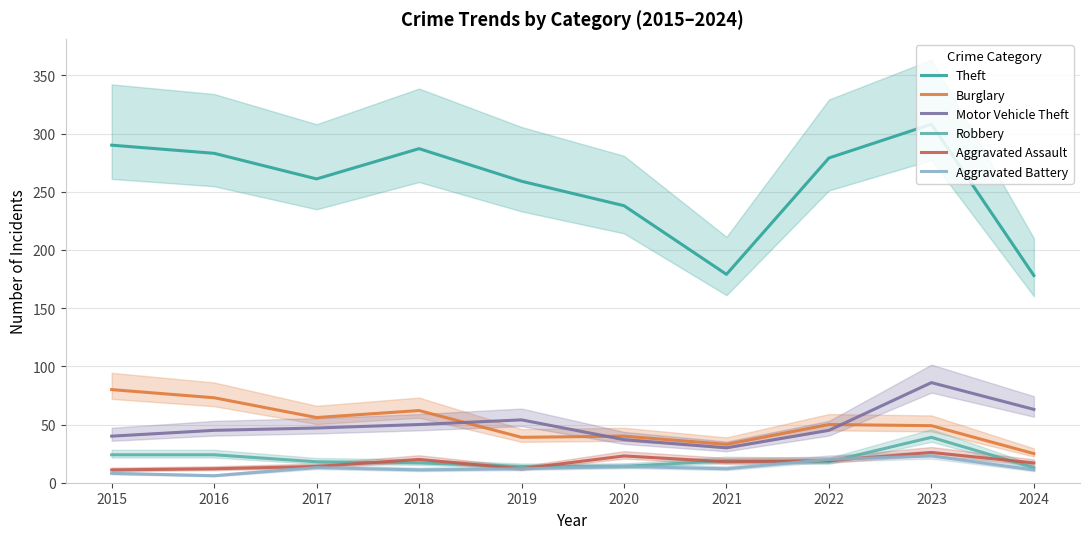

At which category is the sum across all series the highest?

2023